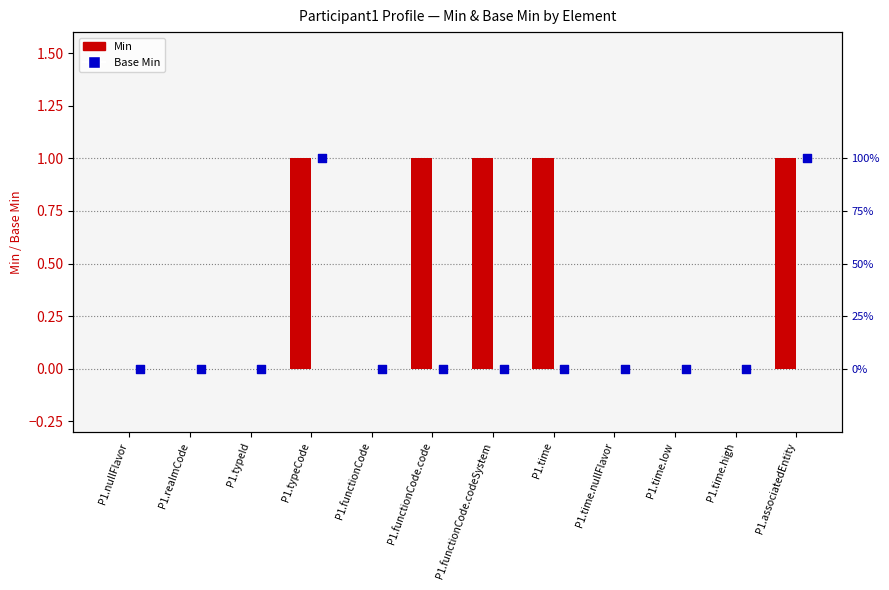

Is the value of Base Min at P1.realmCode greater than the value of Min at P1.associatedEntity?

No